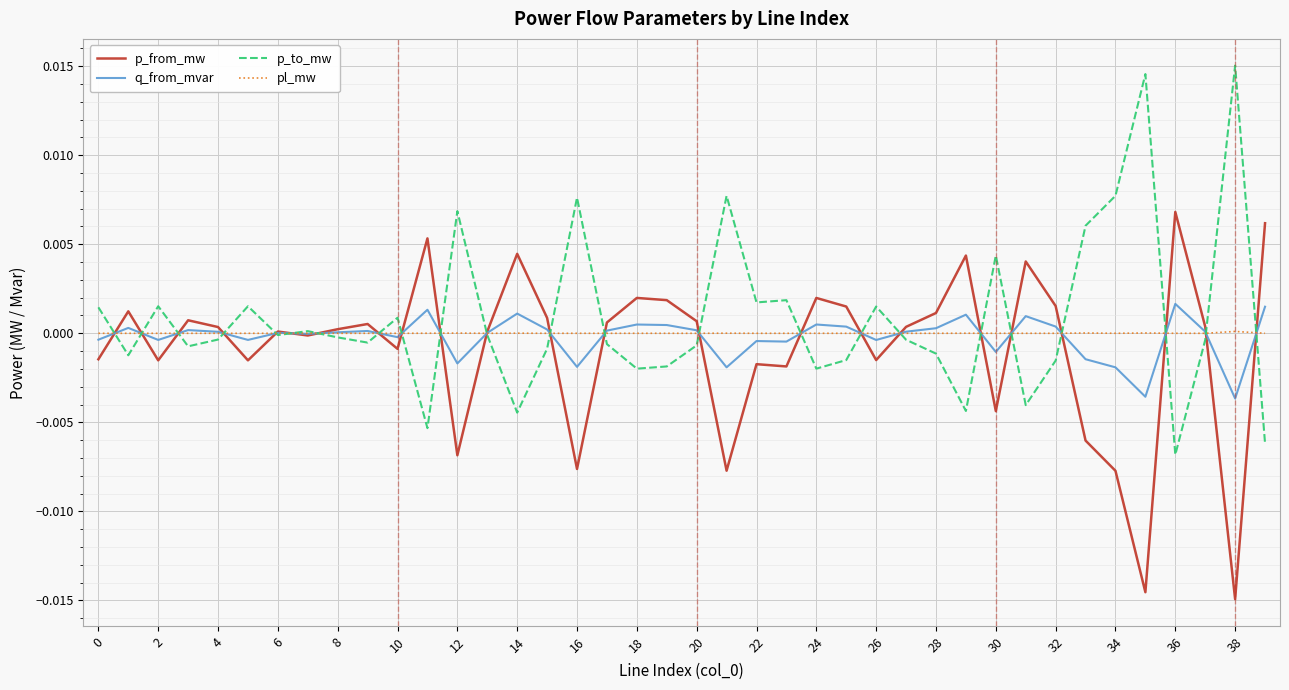

List the series in order of their peak value, lowest first.

pl_mw, q_from_mvar, p_from_mw, p_to_mw